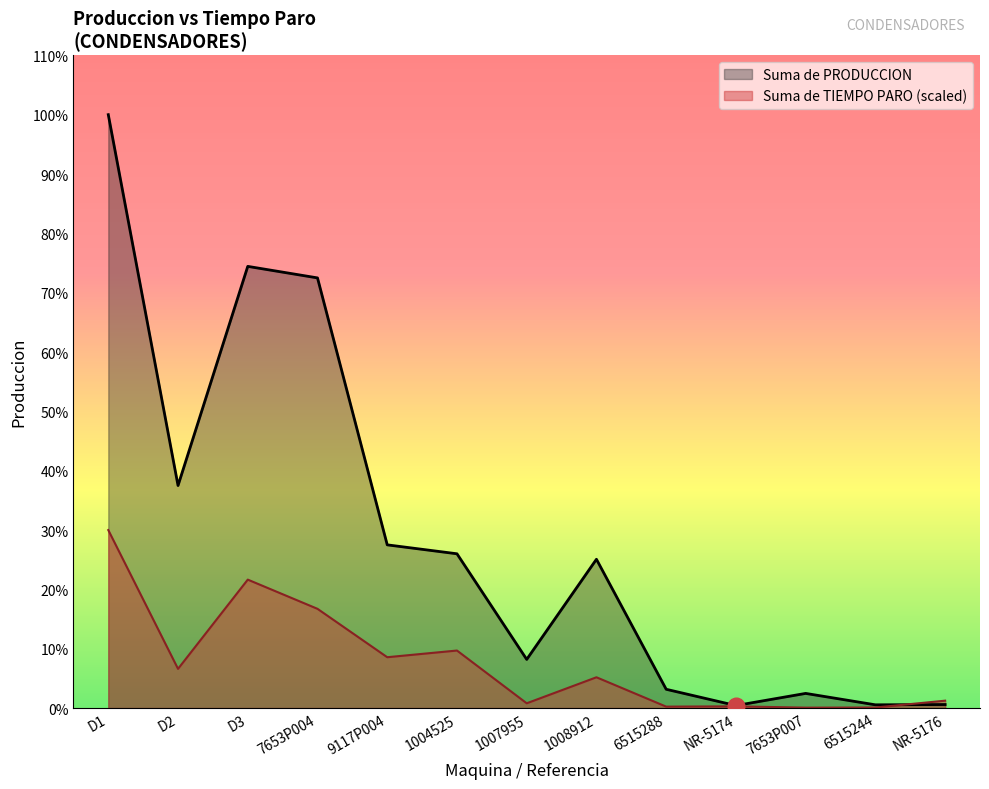

What position from the left is 6515244?

12